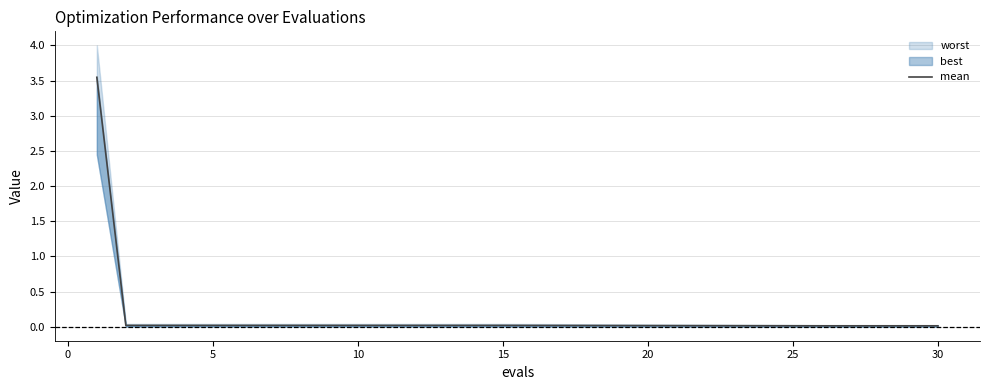

Is this an area chart (filled region under the line)?

No